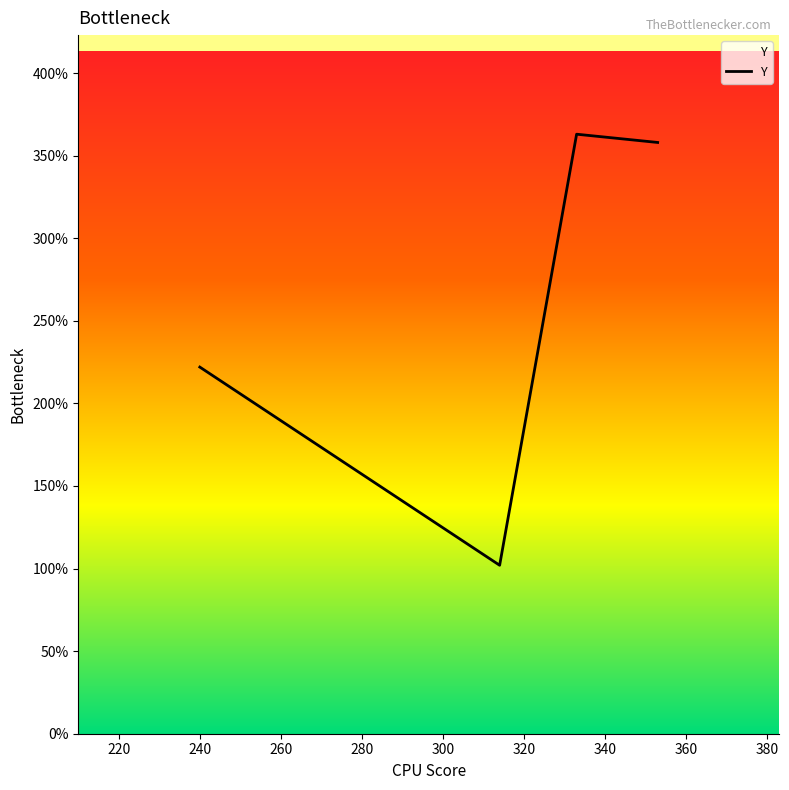

What is the minimum value shown in the chart?

102